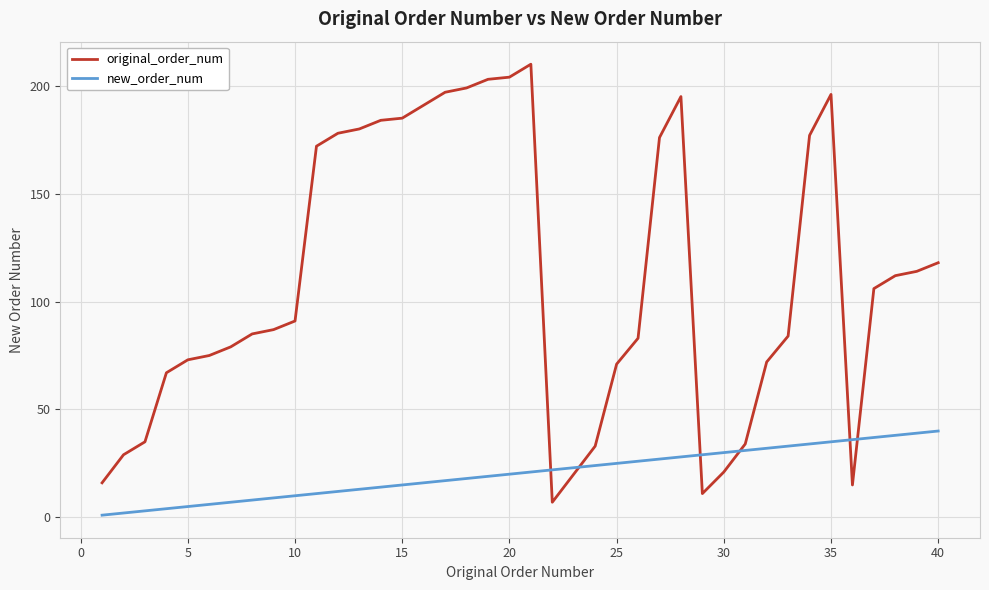

Which series has the largest total across all categories?

original_order_num